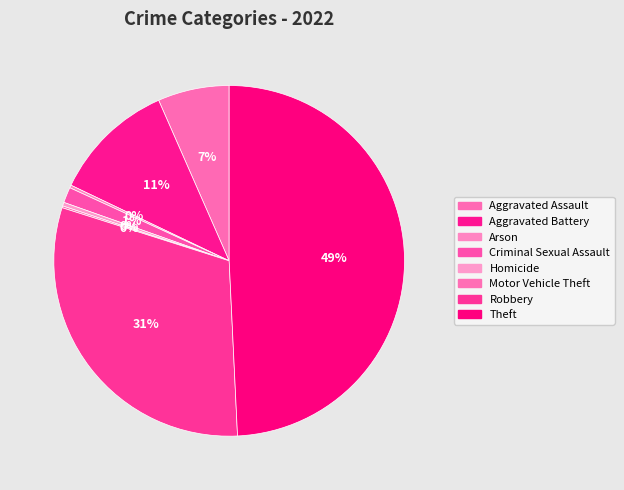

Approximately how many times larger is the value at Aggravated Assault compared to Motor Vehicle Theft?

39.0